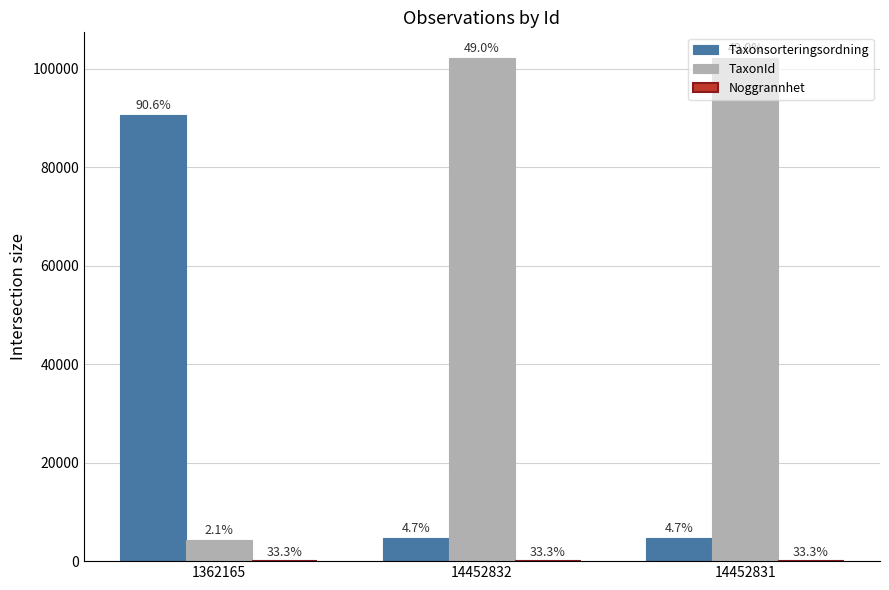

What is the maximum value for Noggrannhet?

10